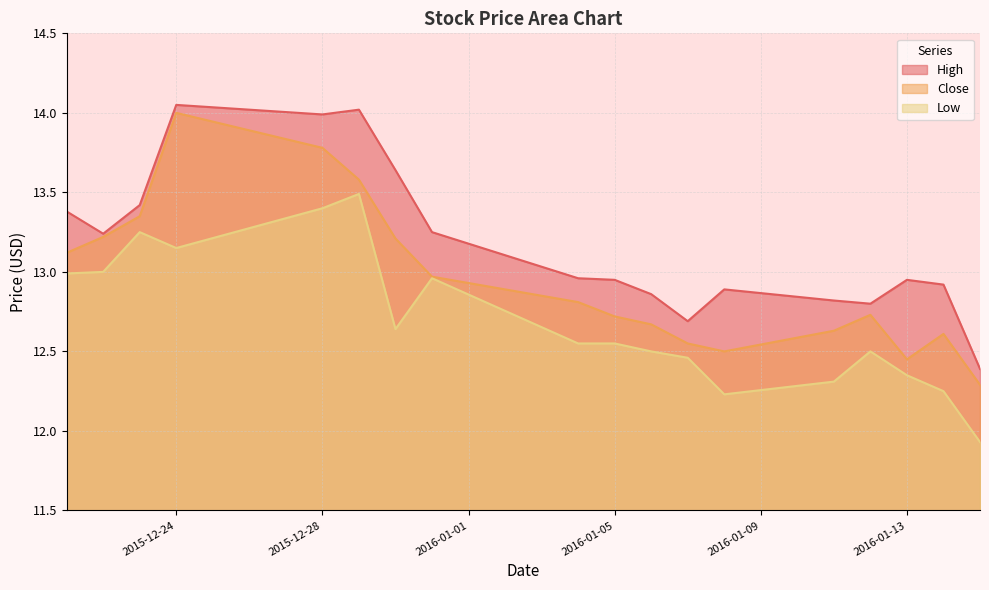

What position from the left is 2015-12-23?

3